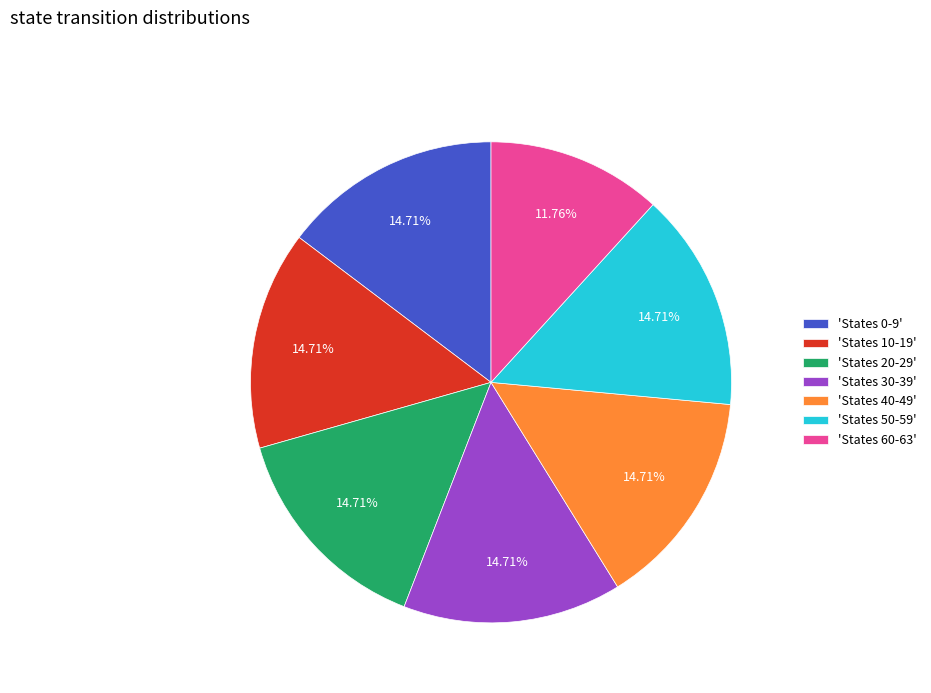

To the nearest percent, what is the difference between the largest and smallest slice percentages?

3%